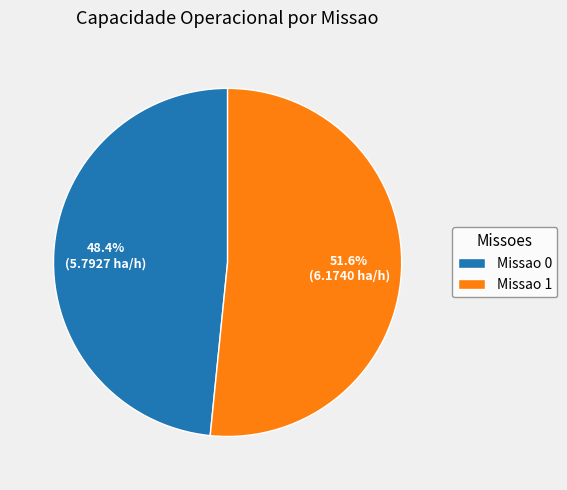

Is there any slice that represents more than half of the pie?

Yes